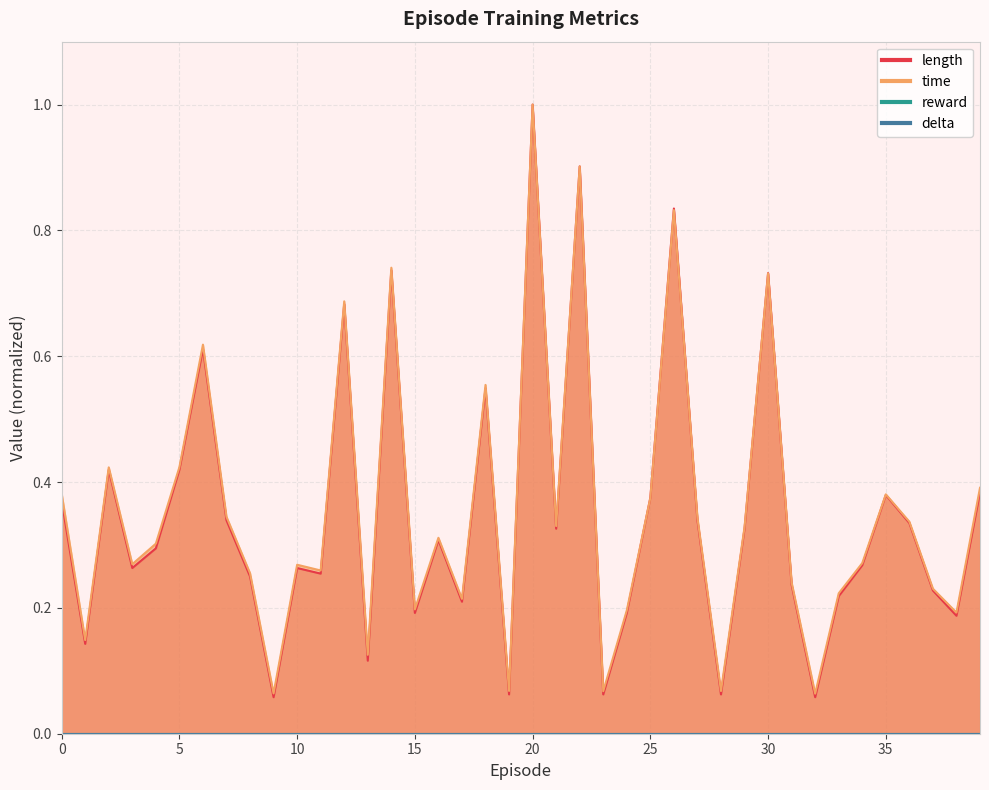

List the labels in order of length value, smallest first.

9, 32, 19, 23, 28, 13, 1, 38, 15, 24, 17, 33, 37, 31, 8, 11, 3, 10, 34, 4, 16, 21, 29, 36, 7, 27, 0, 25, 35, 39, 2, 5, 18, 6, 12, 30, 14, 26, 22, 20